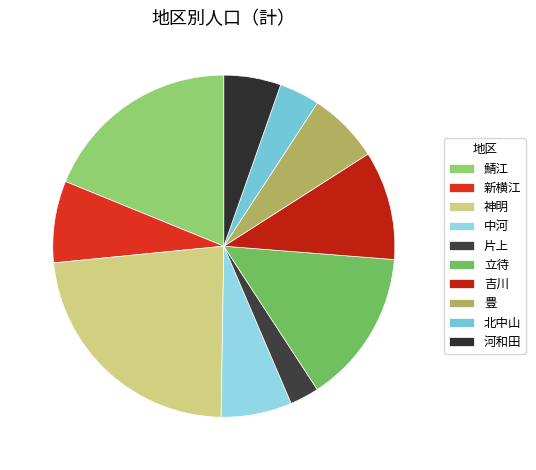

How many segments does this pie chart have?

10